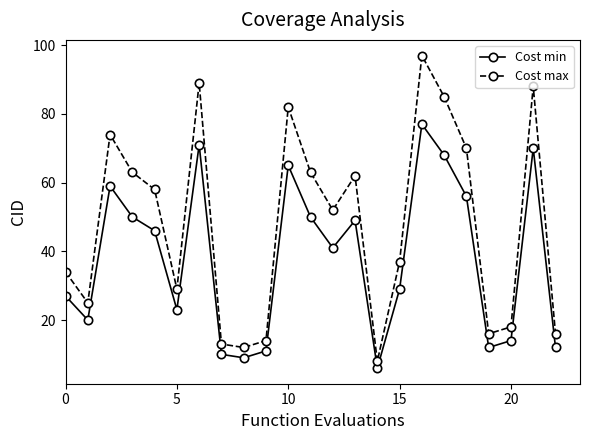

Reading left to right, transcribe all the data shown in this chart.

Cost min: 27	20	59	50	46	23	71	10	9	11	65	50	41	49	6	29	77	68	56	12	14	70	12
Cost max: 34	25	74	63	58	29	89	13	12	14	82	63	52	62	8	37	97	85	70	16	18	88	16